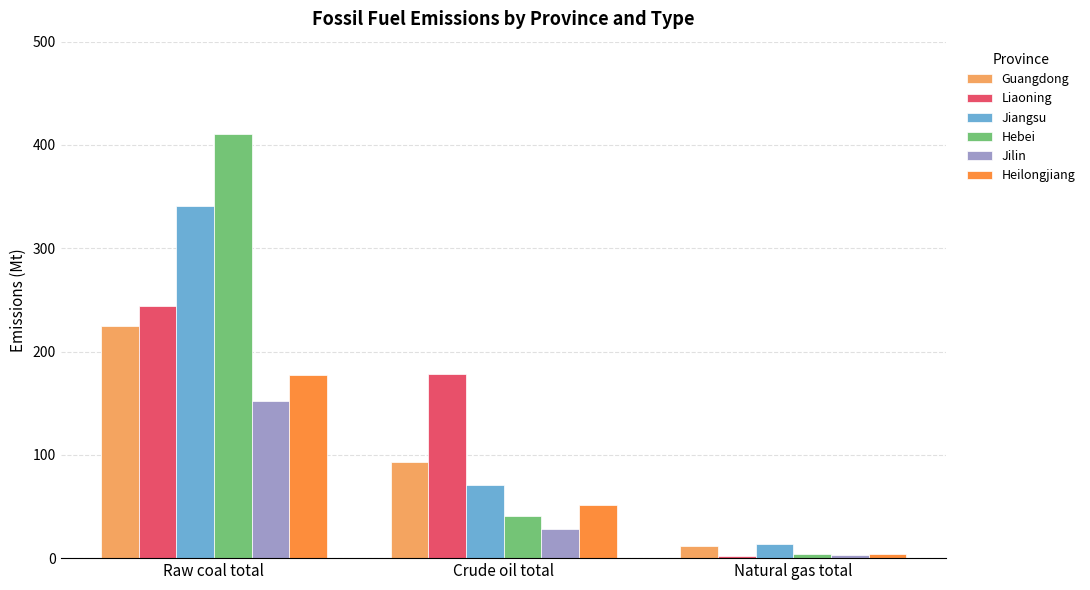

Is the value of Liaoning at Crude oil total greater than the value of Guangdong at Raw coal total?

No